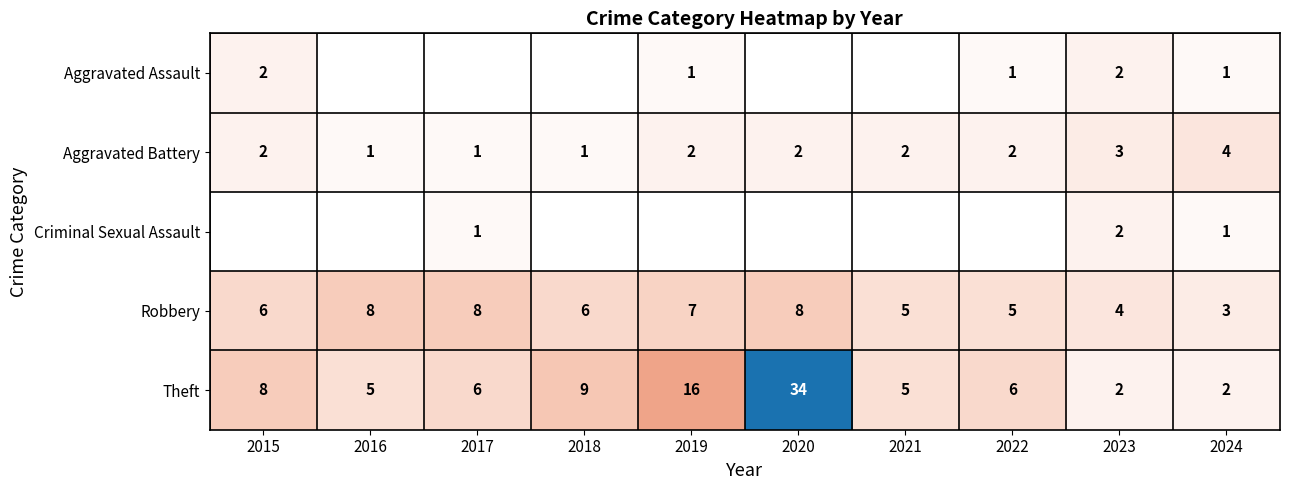

Is the value of Criminal Sexual Assault at 2020 greater than the value of Aggravated Assault at 2021?

No